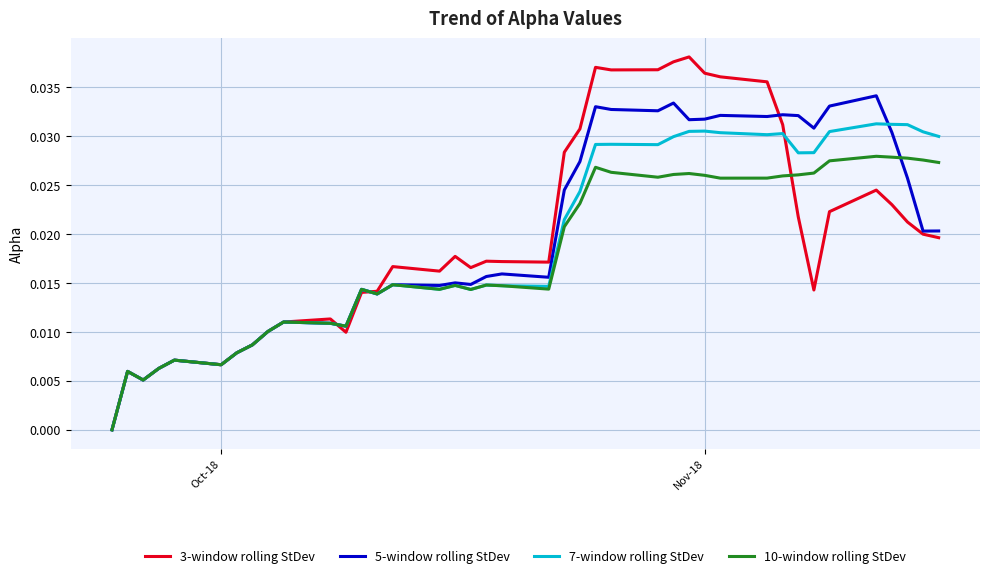

Which series has the widest spread of values?

3-window rolling StDev